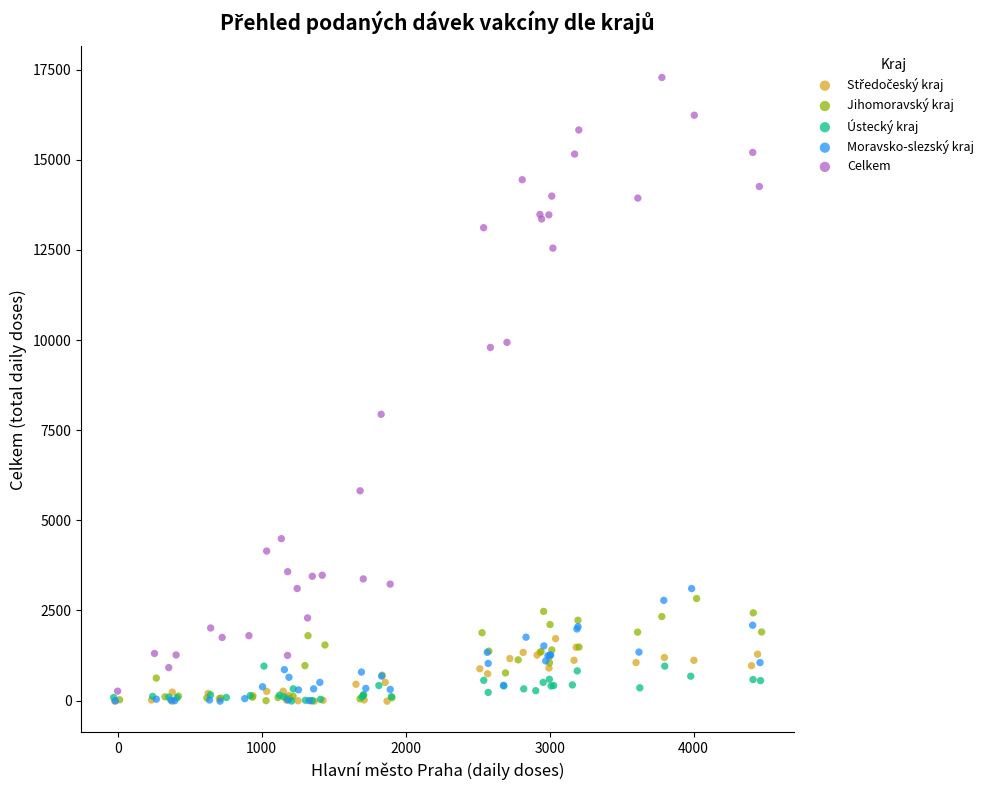

Which series has the largest Y range (max minus min)?

Celkem